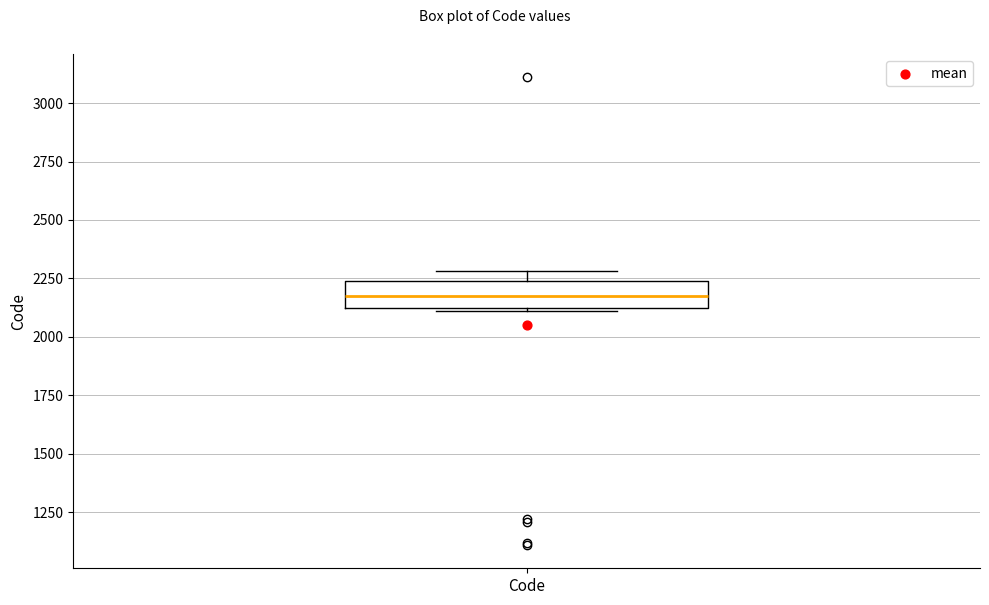

Where does the median line of the box for Code sit on the y-axis? The values are not printed on the chart, so give them approximately, as read against the axis.

2200